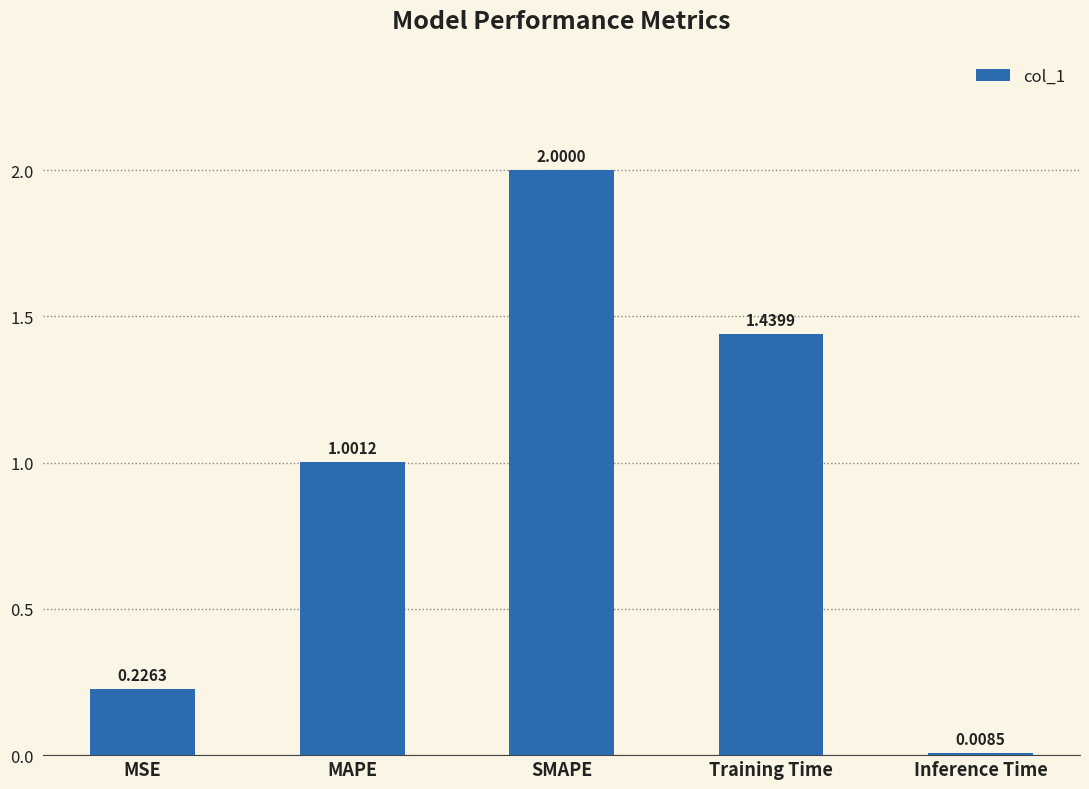

Is it true that the value at Training Time is 0.7?

False